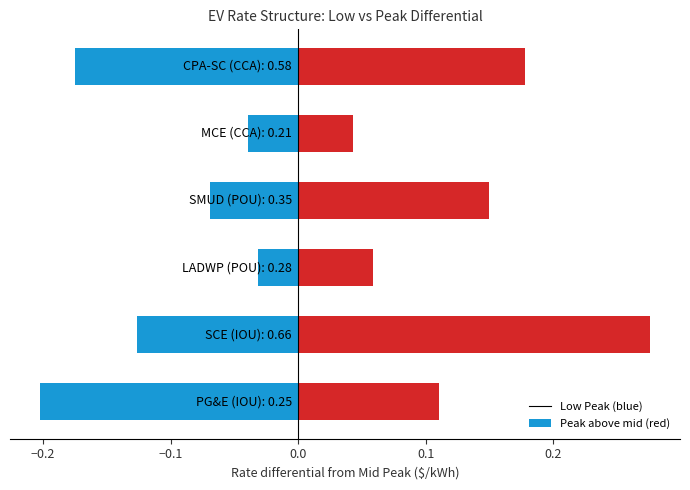

What is the total value across all series at 0.0?

0.1